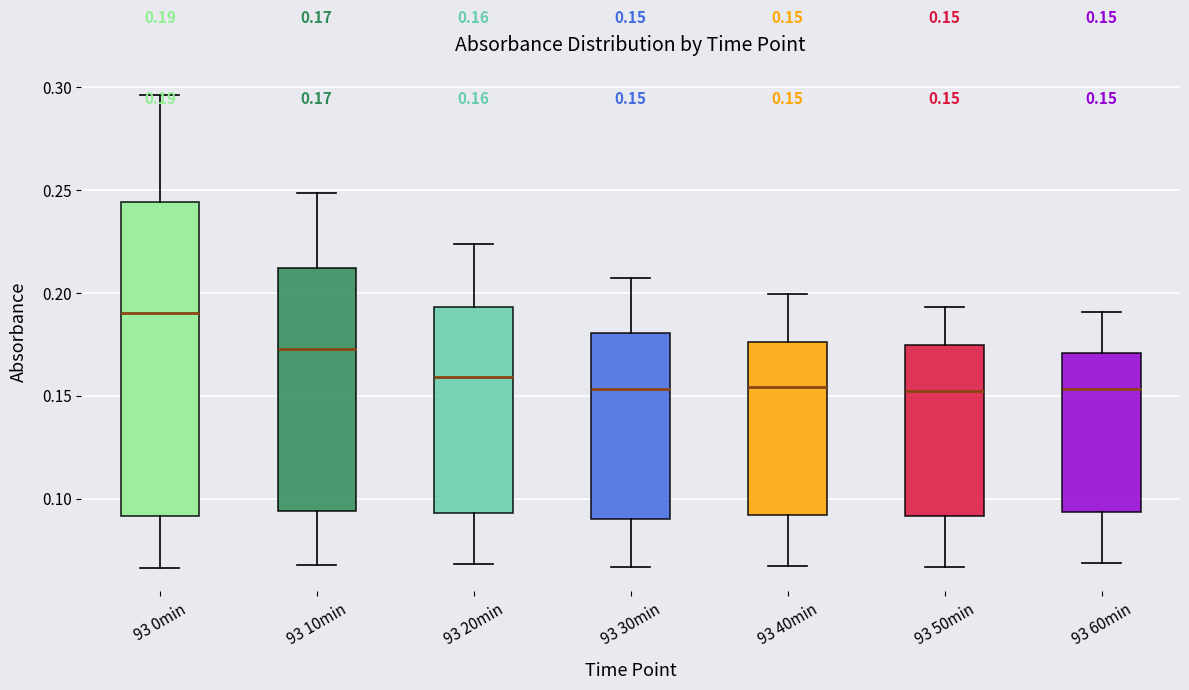

Which box is the tallest, from its lower edge to its upper edge?

93 0min